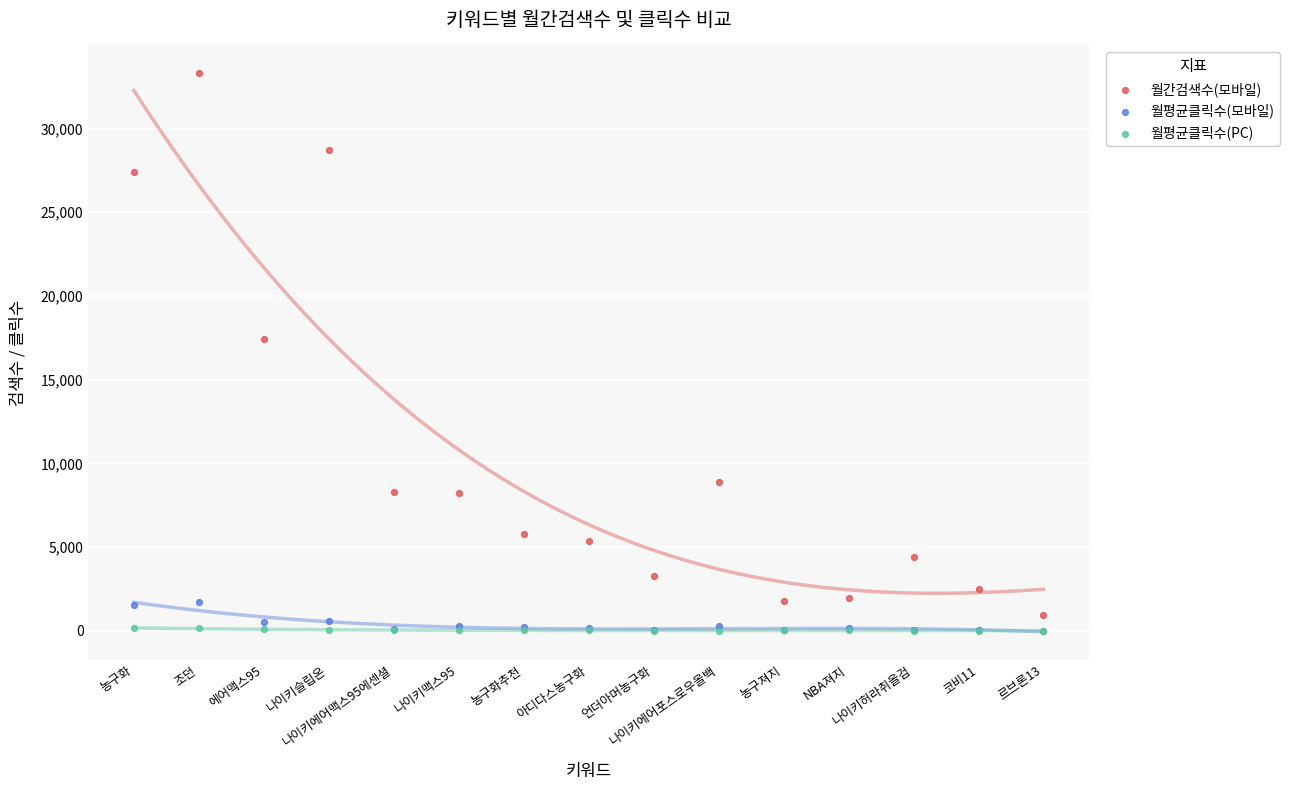

Across all series, what Y value is closest to 16651?

17400.0